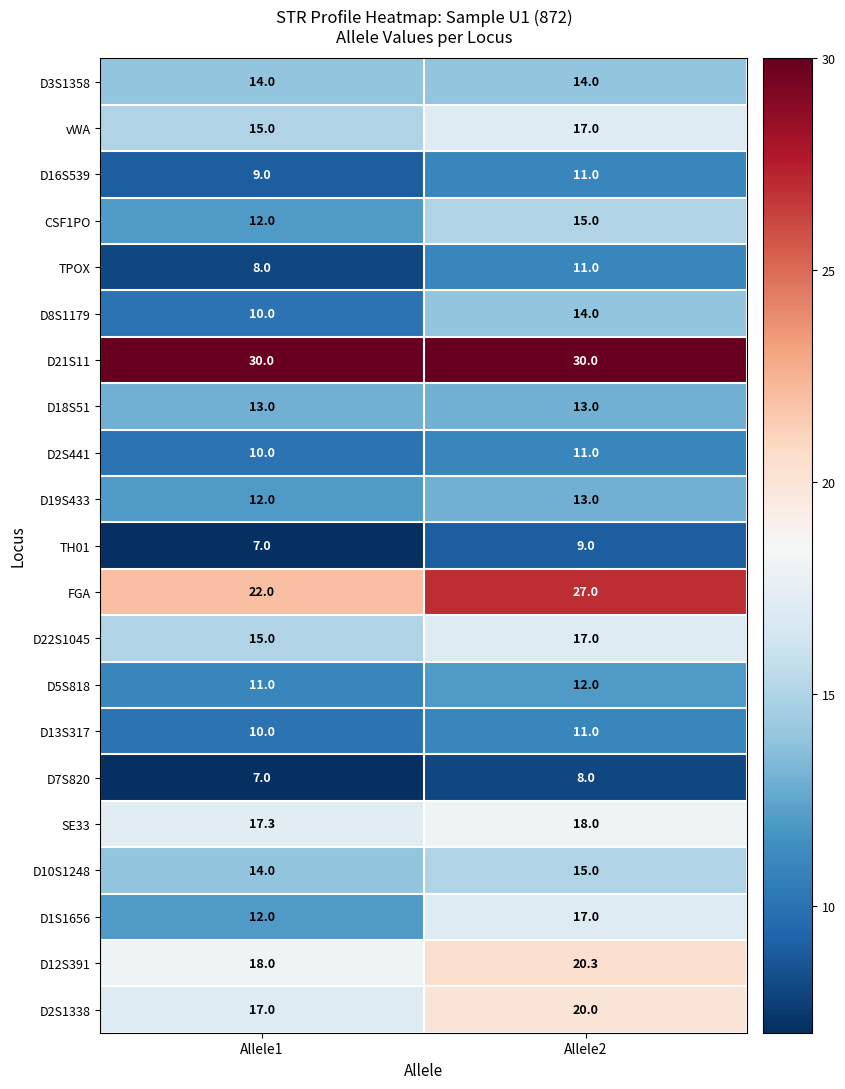

What is the average value of the FGA series?

24.5